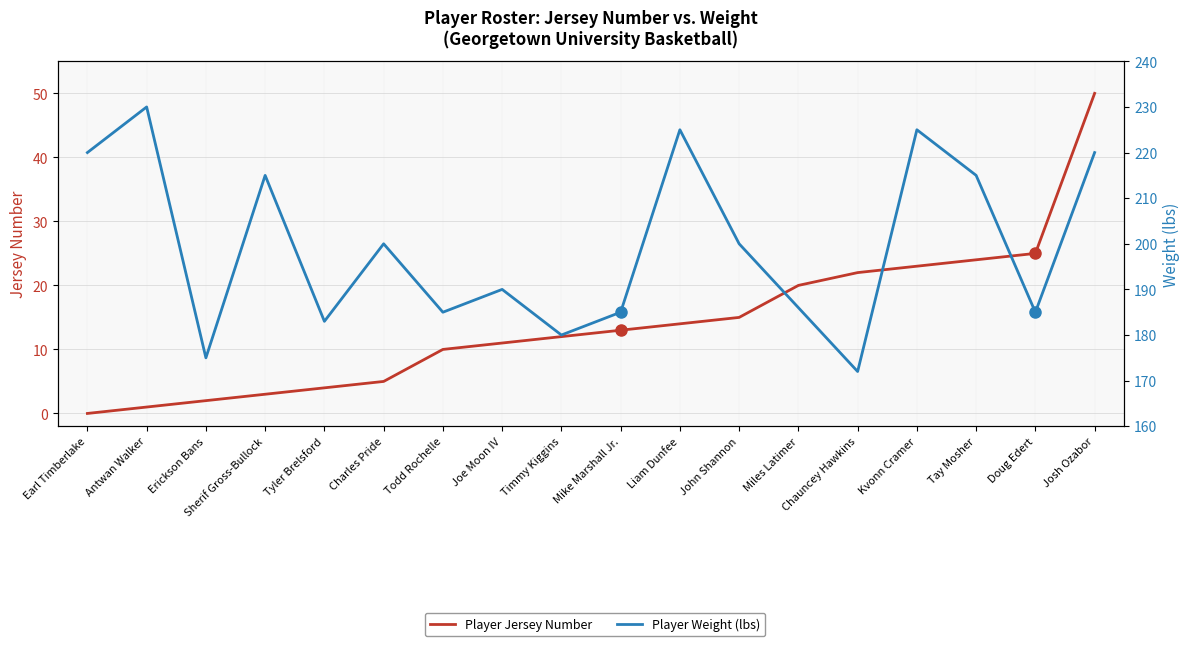

How many interior local peaks does the Player Weight (lbs) series have?

6